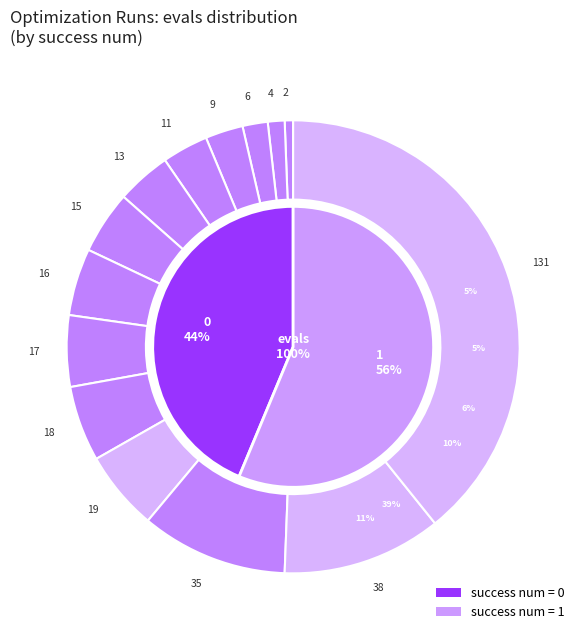

True or false: 13 accounts for 17% of the total.

False